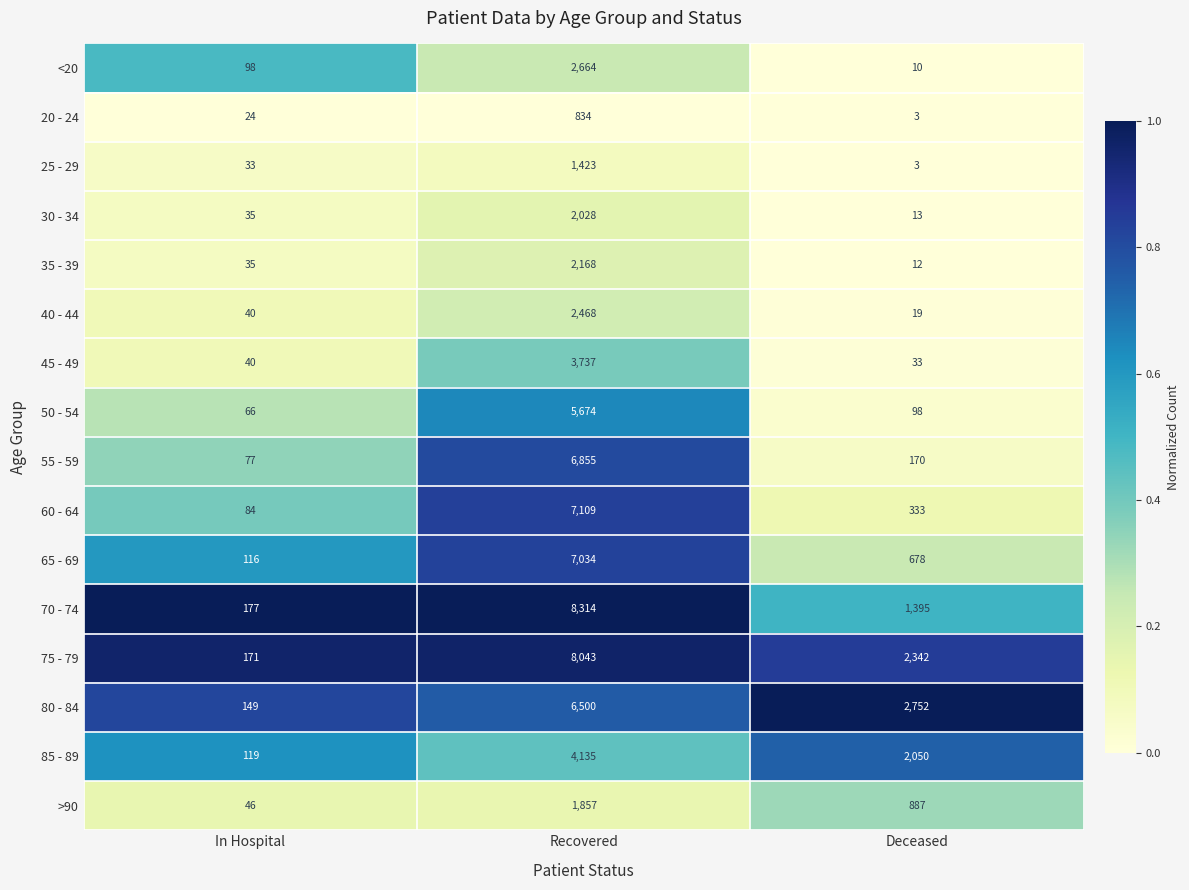

What is the maximum value shown in the chart?

8314